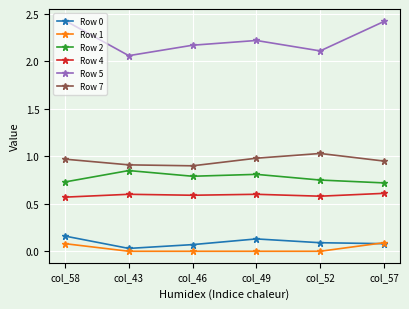

True or false: Row 5 has more than 2 points higher than both neighbors.

False